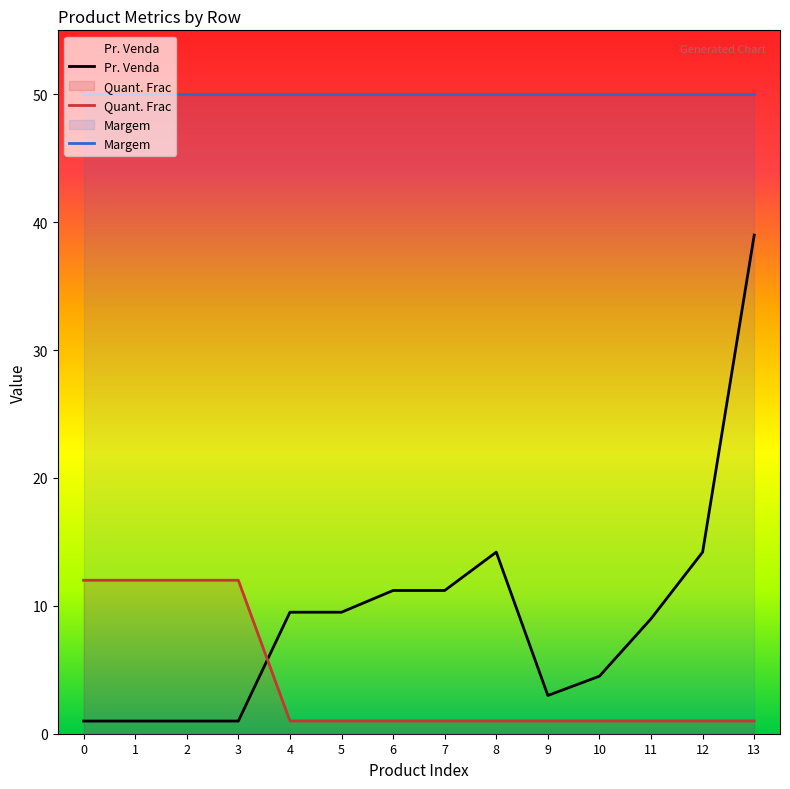

Is it true that Pr. Venda equals 1.0 at 2?

True